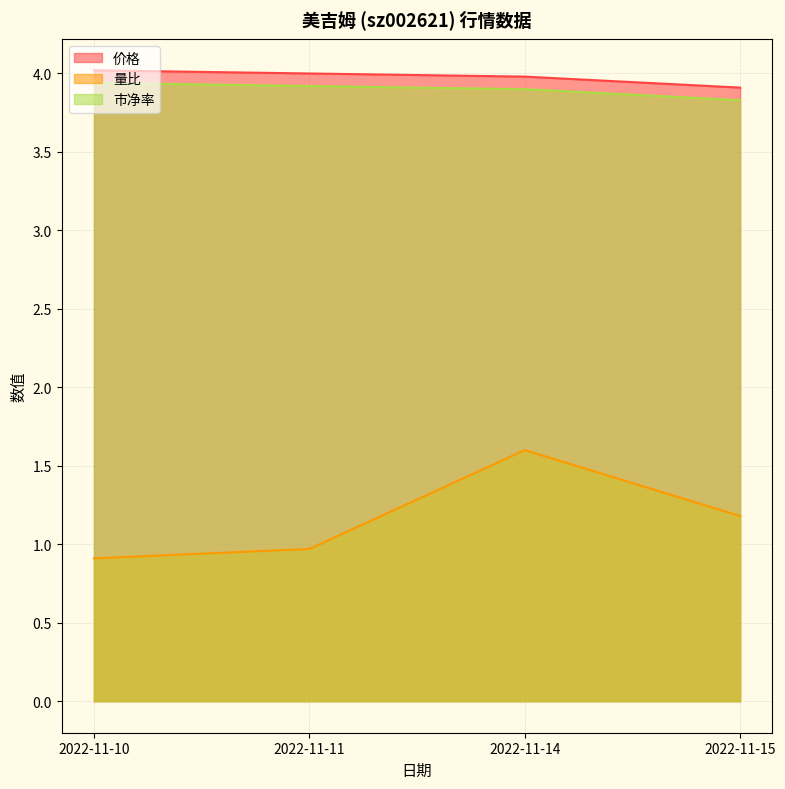

True or false: 价格 has a value of 5.3 at 2022-11-11.

False